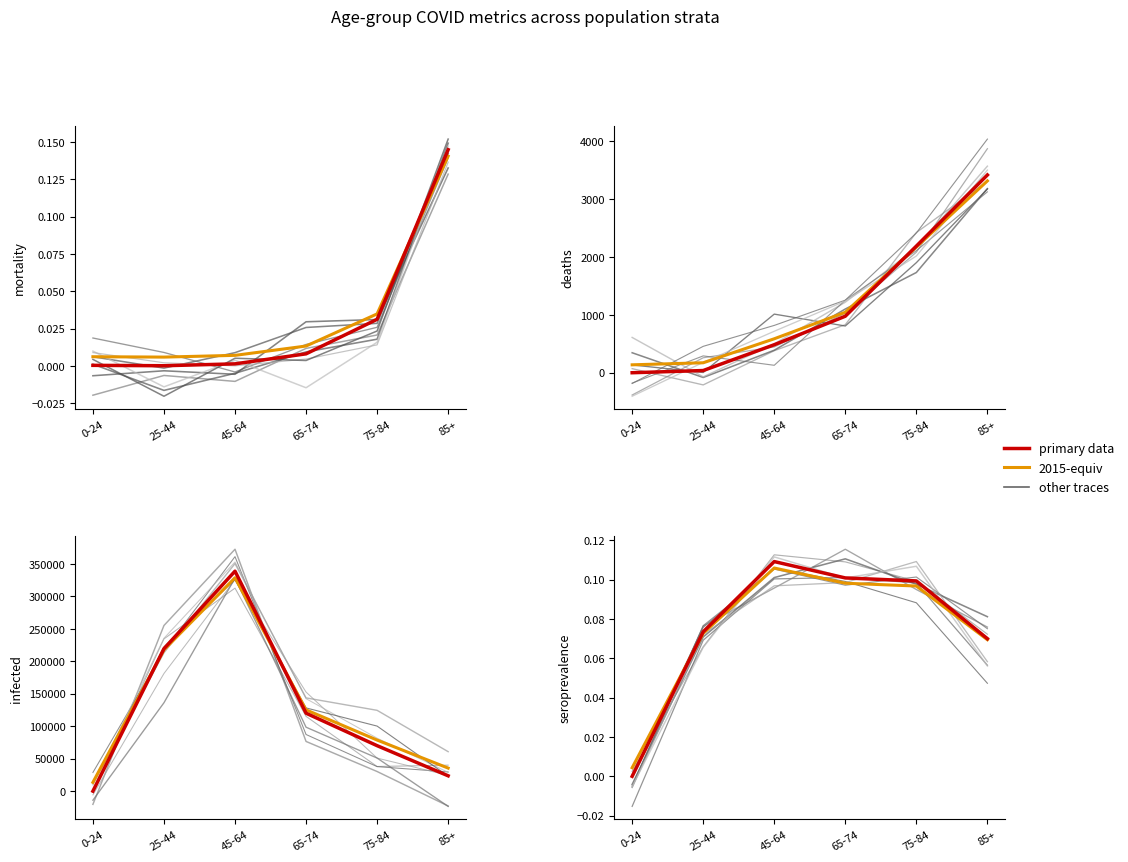

Which series has the largest range (max minus min)?

infected